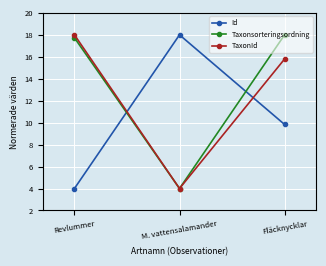

What is the label of the 1st point from the left?

Revlummer